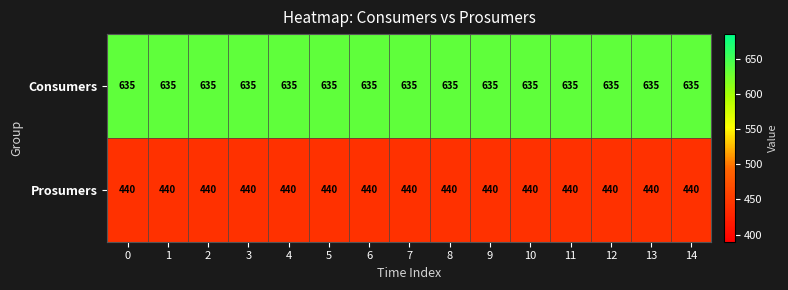

The Prosumers series shows 130 at 14. True or false?

False